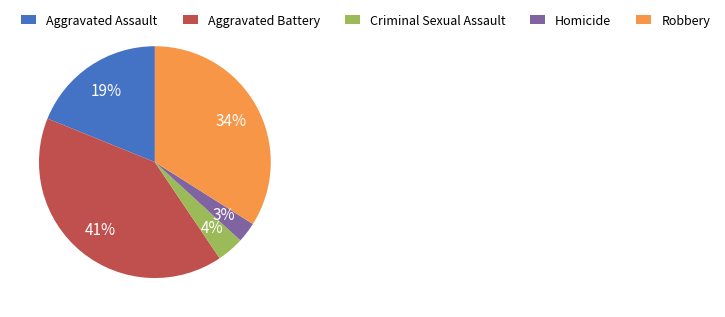

Rank the categories by value from highest to lowest.

Aggravated Battery, Robbery, Aggravated Assault, Criminal Sexual Assault, Homicide